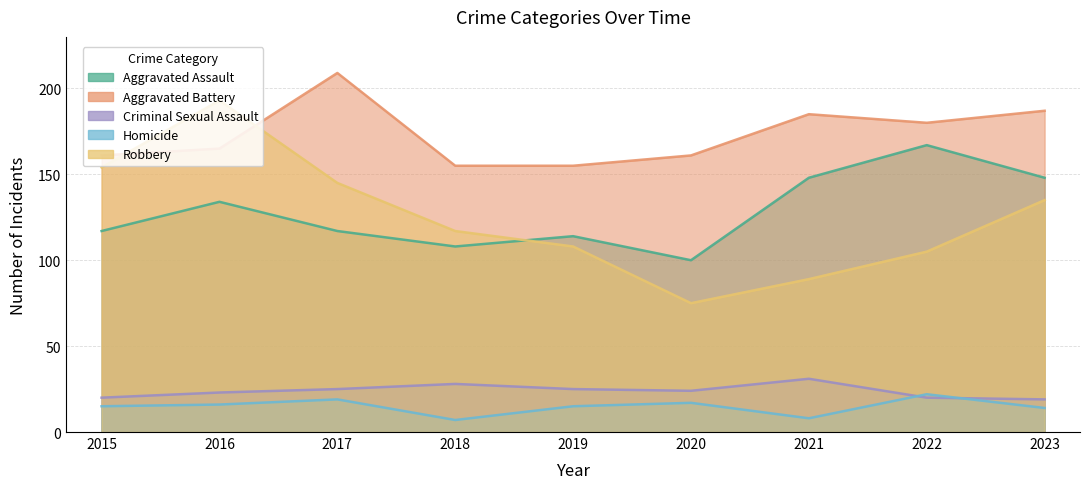

The Criminal Sexual Assault series shows 28 at 2018. True or false?

True